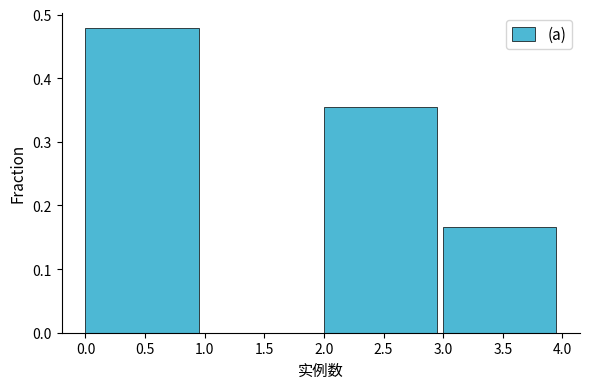

Reading left to right, list every bar in this chart as the range it spans on the x-axis followed by its height. The values are not printed on the chart, so give them approximately, as read against the axis.

0.0 to 1.0: 0.48
1.0 to 2.0: 0
2.0 to 3.0: 0.35
3.0 to 4.0: 0.17